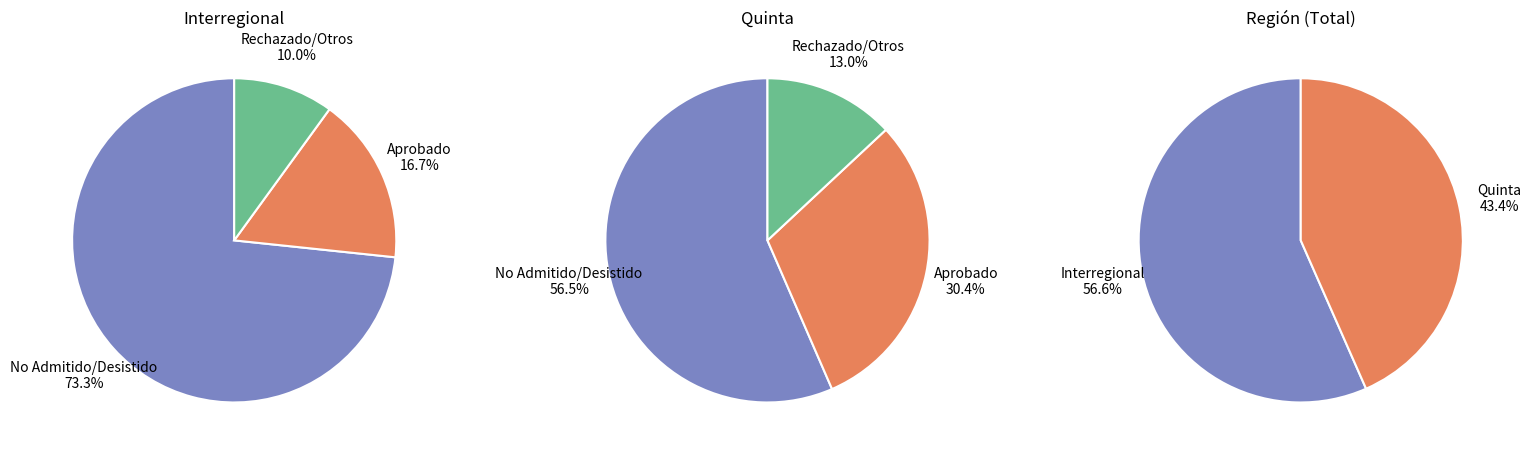

Rank the categories by value from lowest to highest.

Quinta, Interregional